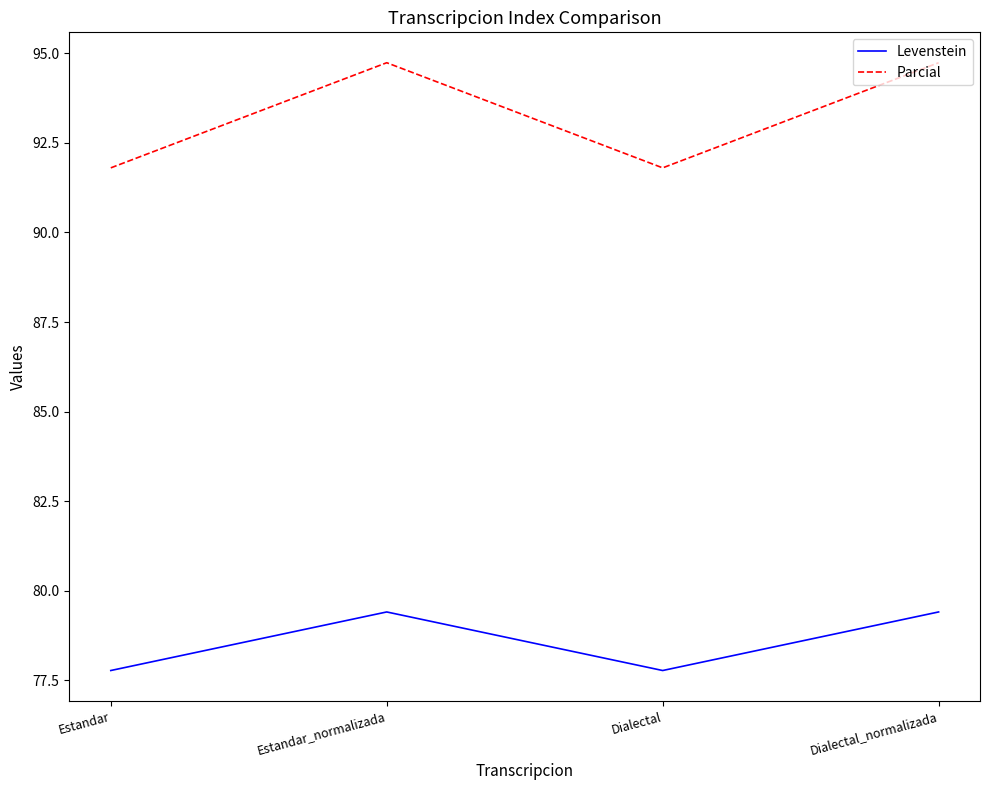

True or false: Levenstein has more than 0 interior local peaks.

True